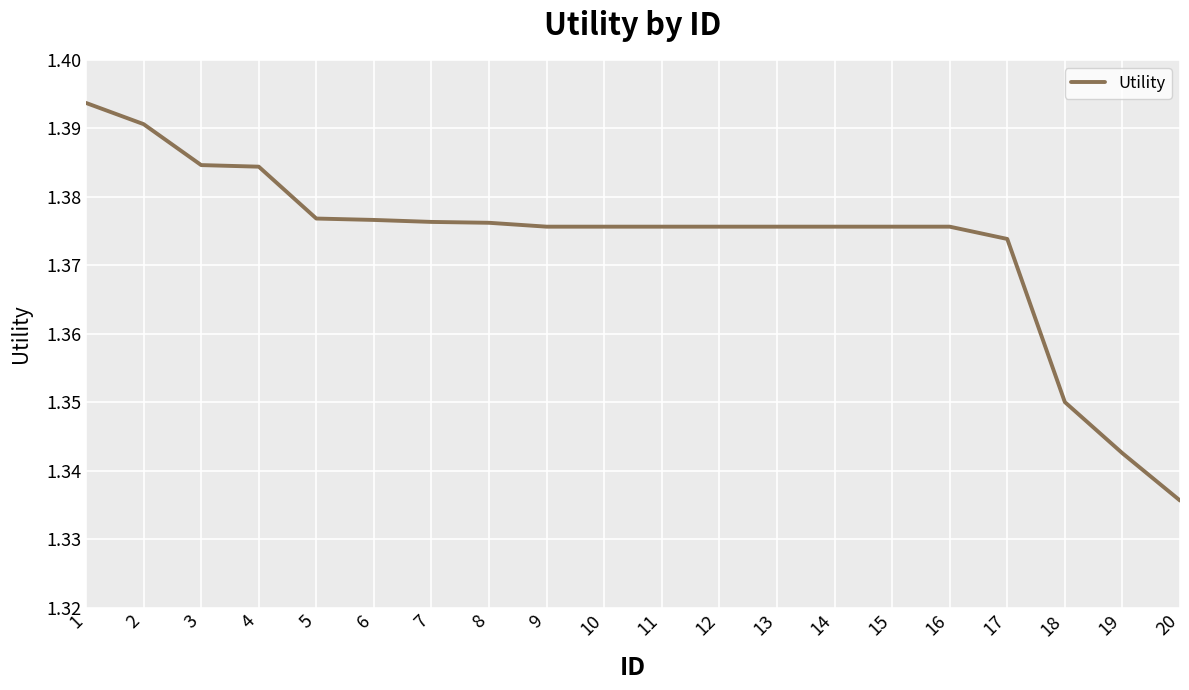

Which has a higher value, 7 or 10?

7